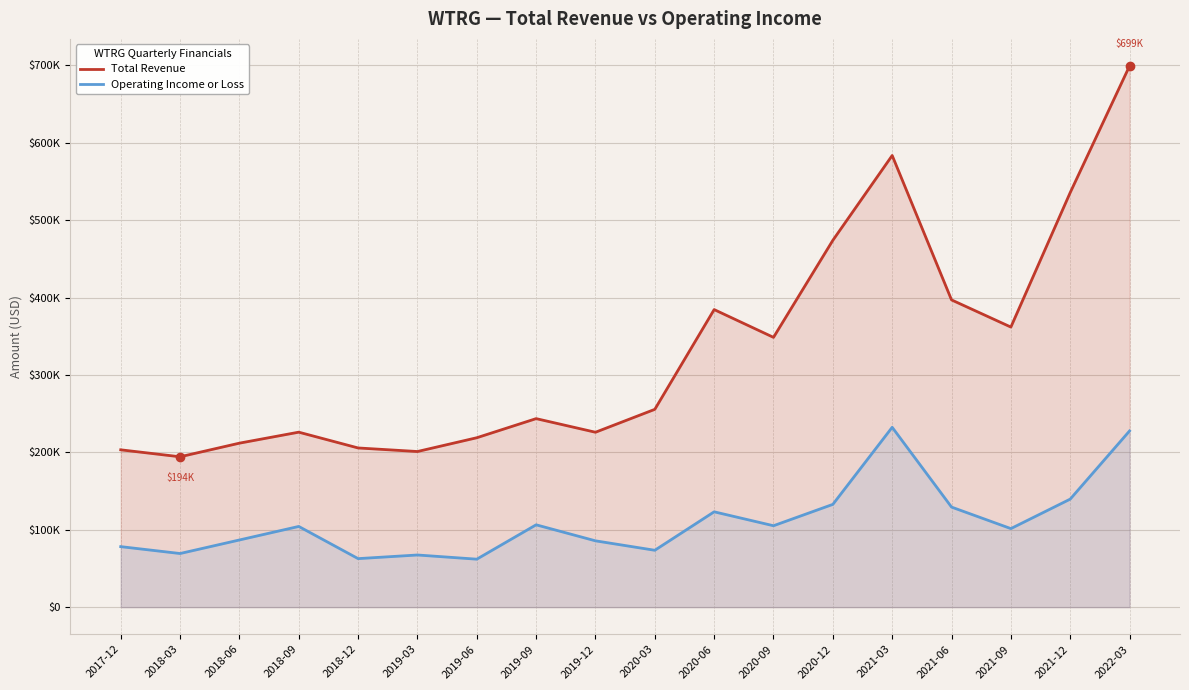

True or false: Total Revenue and Operating Income or Loss intersect in this chart.

False